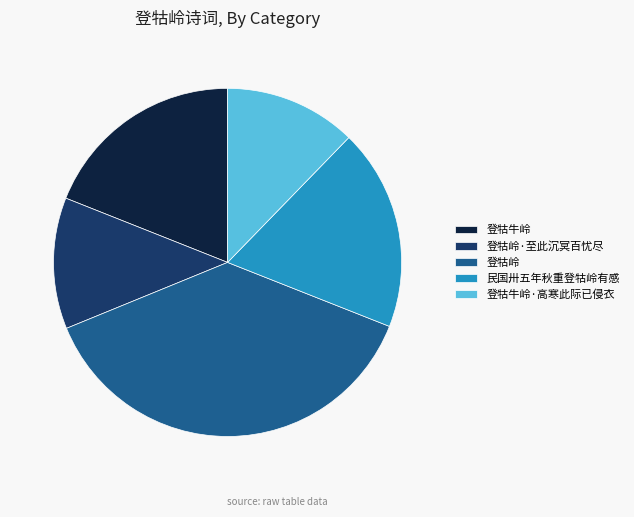

Combined, do 登牯牛岭 and 登牯岭·至此沉冥百忧尽 account for over 50%?

No